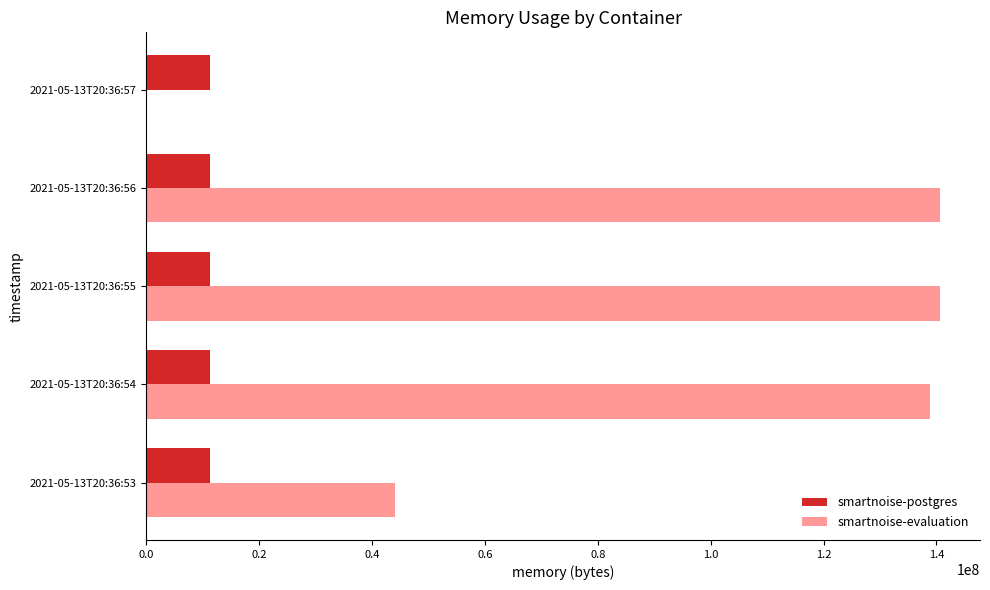

Which series has the largest total across all categories?

smartnoise-evaluation